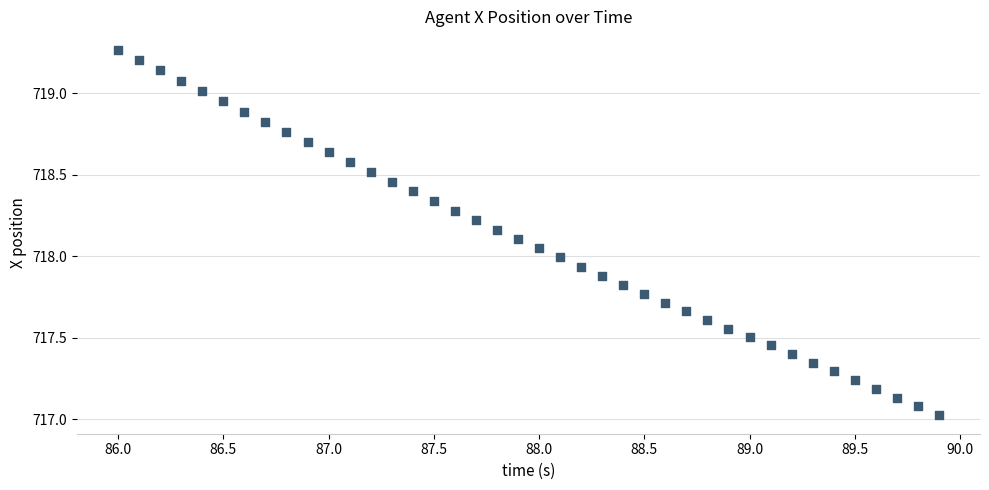

What is the range of X values (max minus min)?

3.9